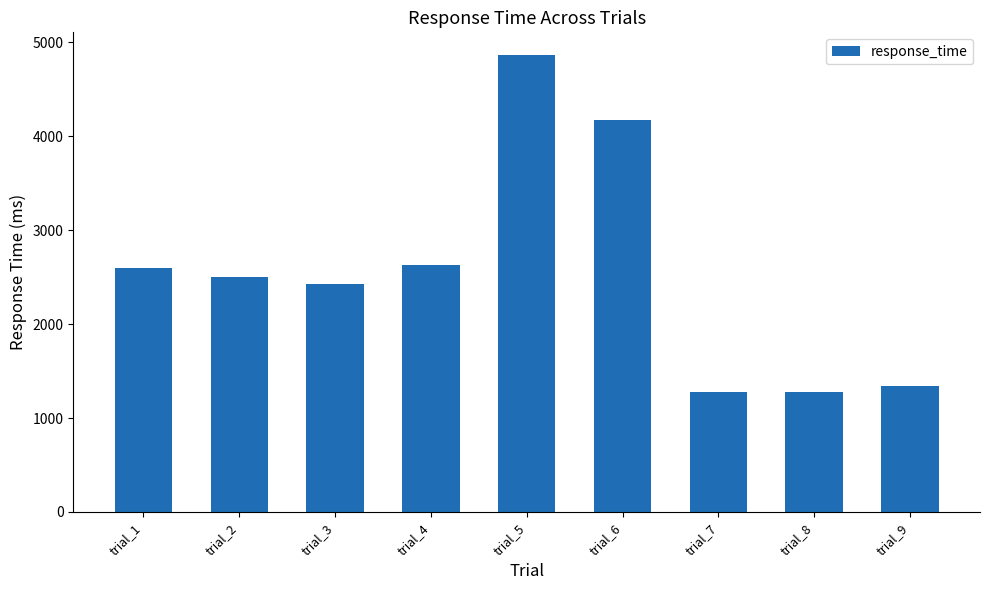

What is the value of the 3rd bar from the left?

2424